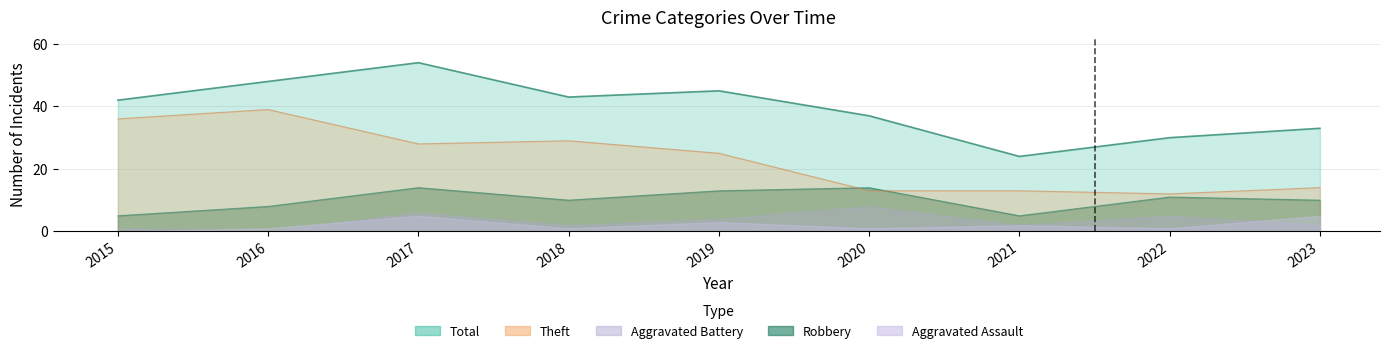

Rank the categories by Total value from lowest to highest.

2021, 2022, 2023, 2020, 2015, 2018, 2019, 2016, 2017